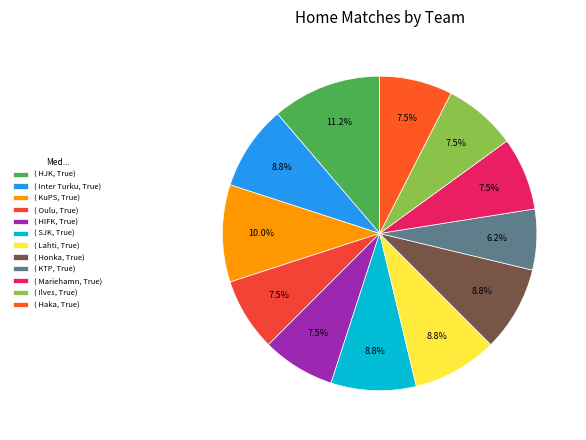

Rank the categories by value from lowest to highest.

KTP, Oulu, HIFK, Mariehamn, Ilves, Haka, Inter Turku, SJK, Lahti, Honka, KuPS, HJK